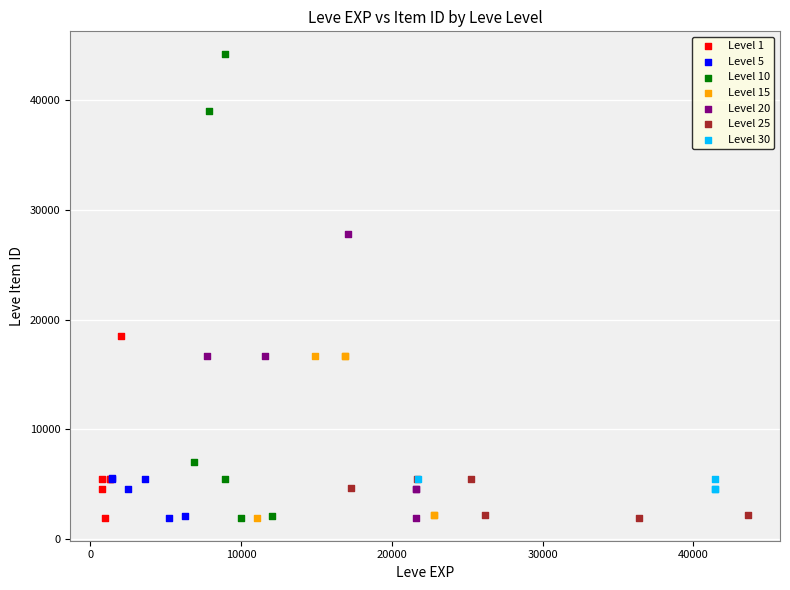

Which series contains the highest Y value?

Level 10